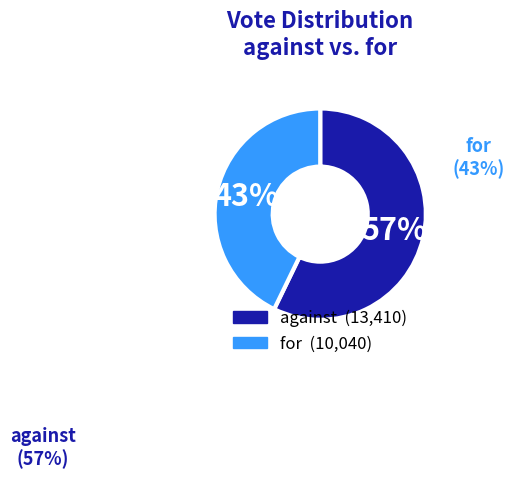

To the nearest percent, what percentage of the pie is for?

43%